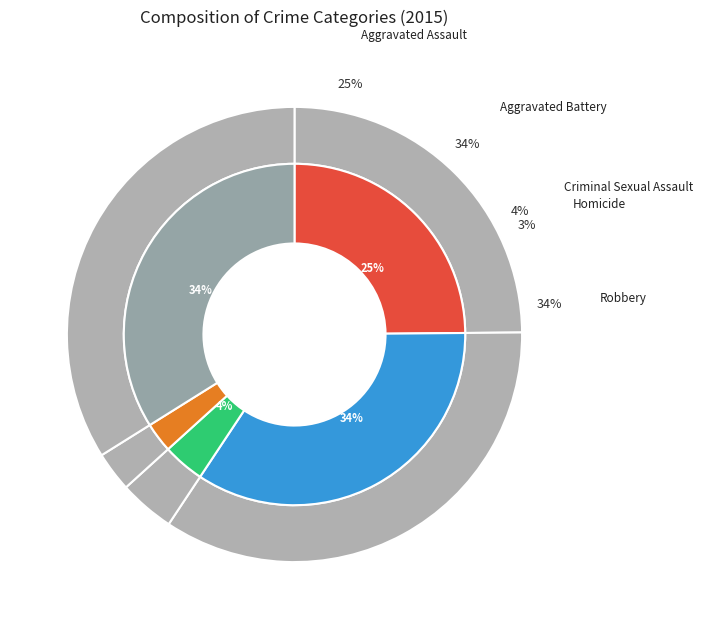

True or false: Aggravated Assault accounts for 19% of the total.

False